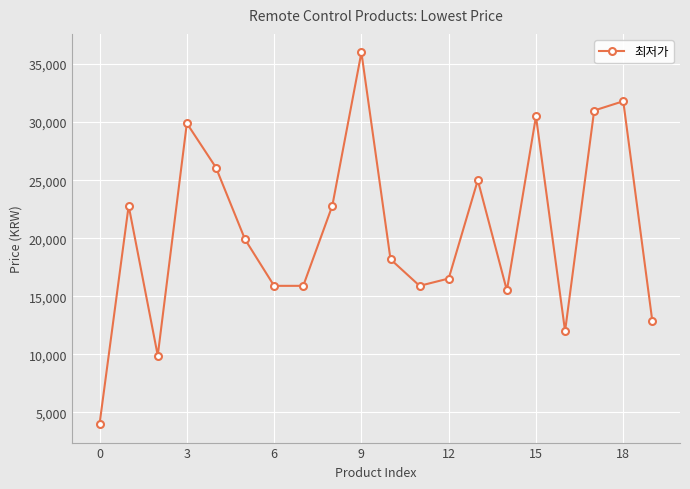

How many points are higher than both their immediate neighbors (excluding endpoints)?

6